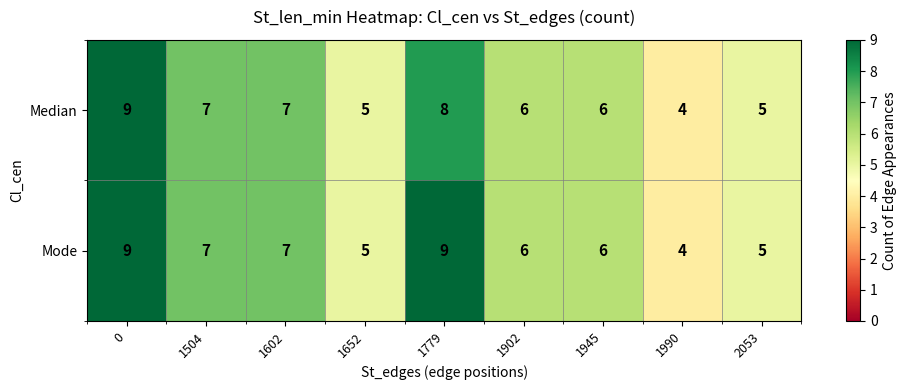

What is the total value across all series at 1779?

17